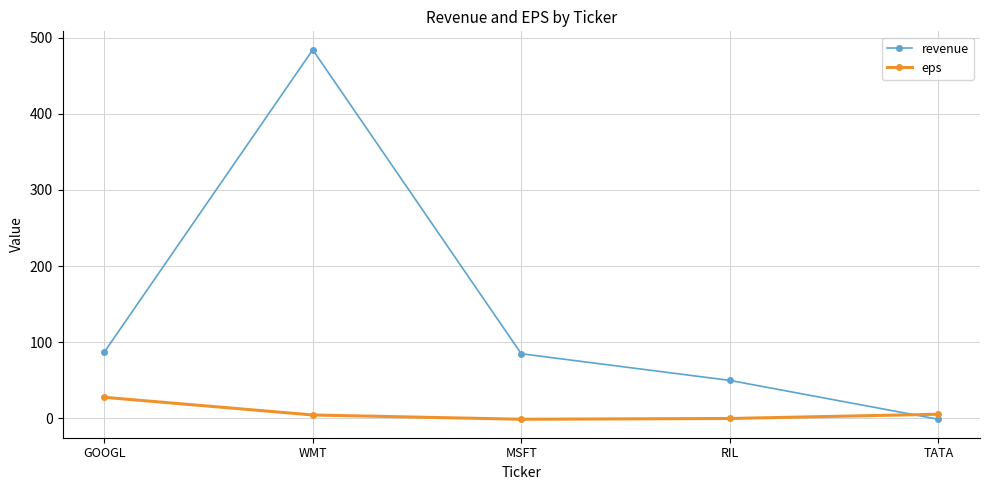

At which category does revenue reach its first local peak?

WMT